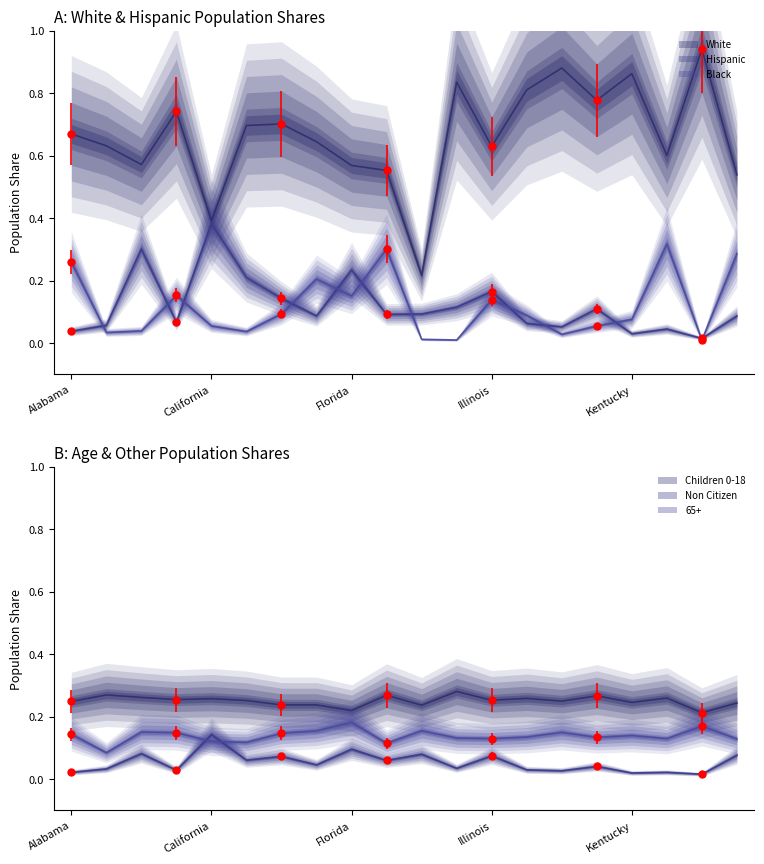

Which series has the largest total across all categories?

White